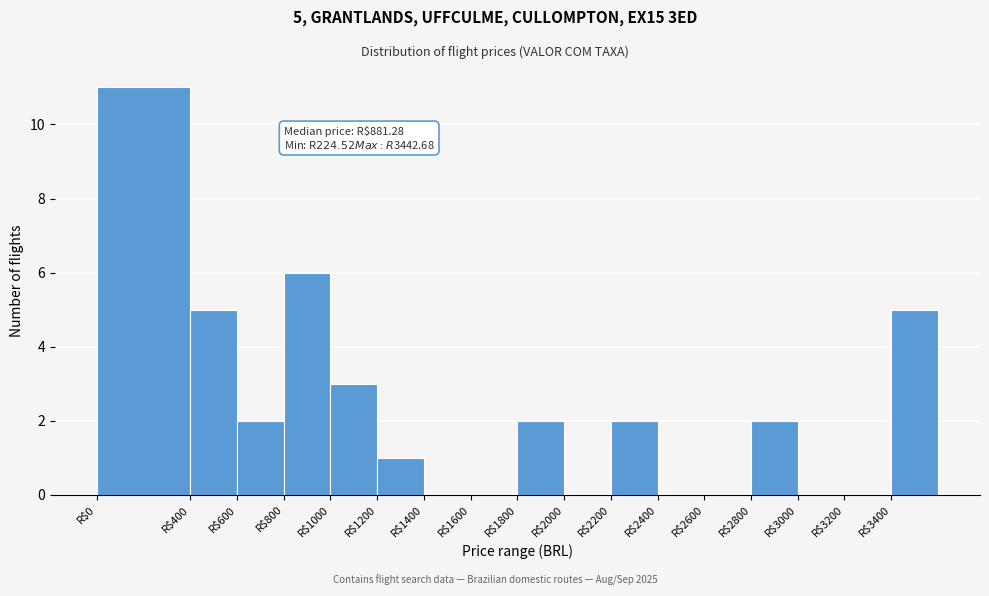

Which range on the x-axis has the tallest bar?

0 to 400